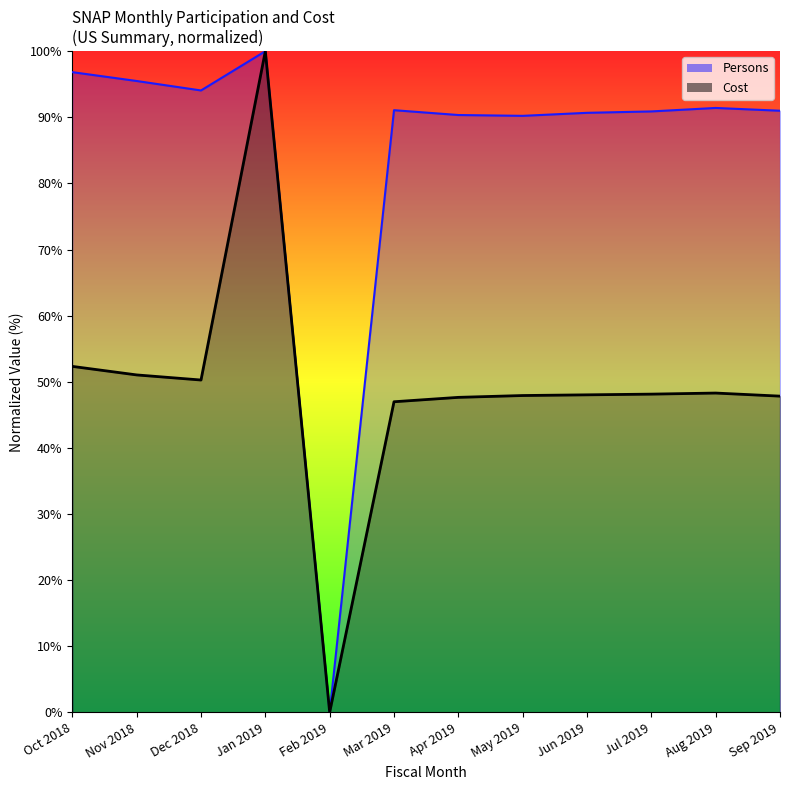

What are all the series names shown in the legend?

Persons, Cost